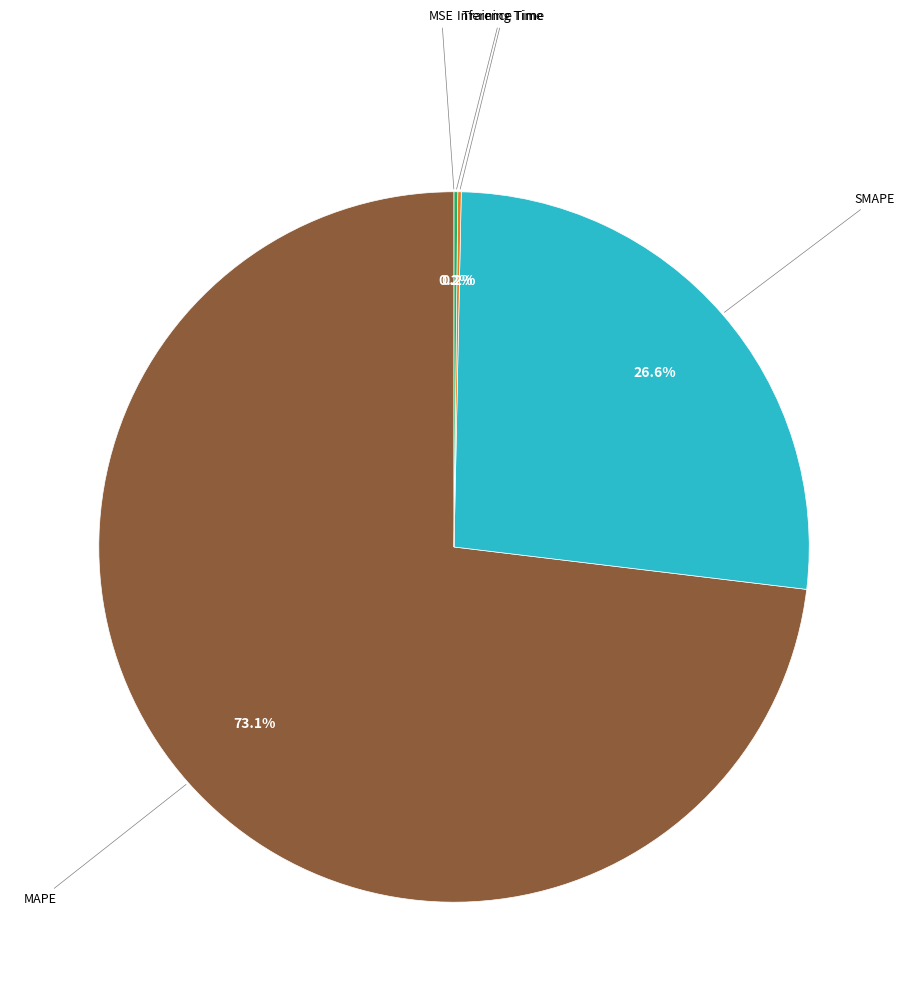

Does any single category account for the majority?

Yes